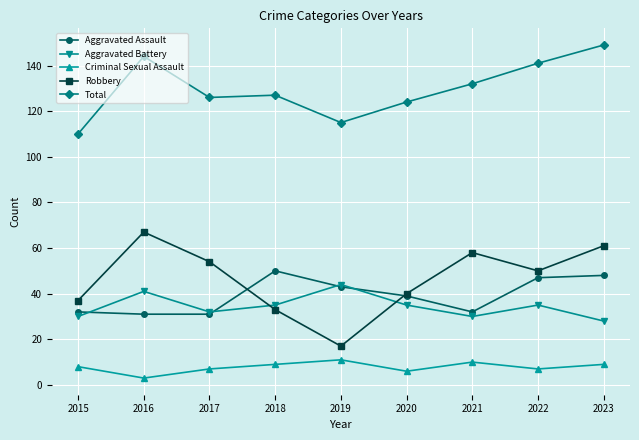

What is the difference between the second highest and second lowest values in the Criminal Sexual Assault series?

4